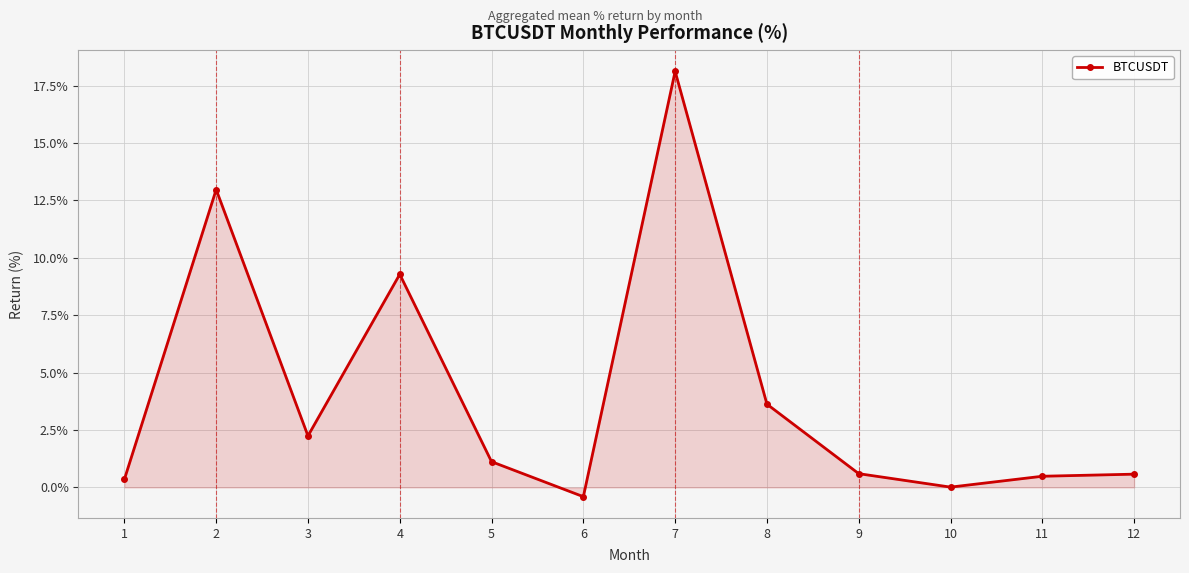

Which label corresponds to the largest value in the chart?

7